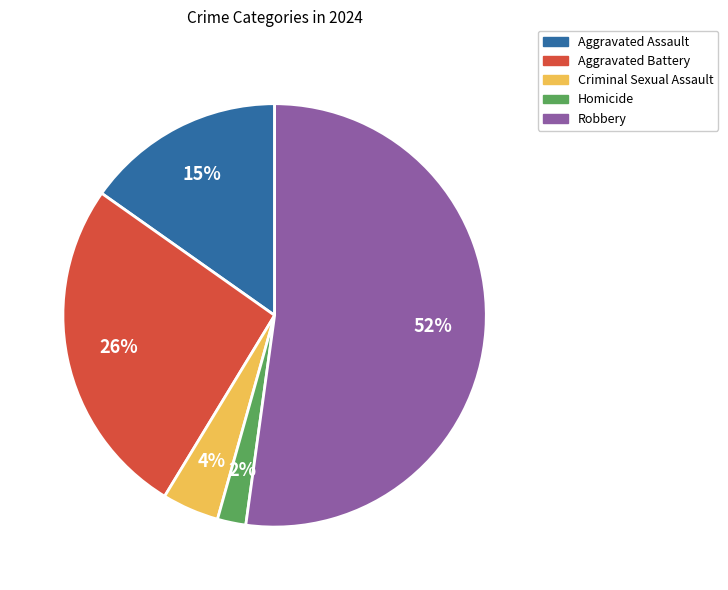

What is the smallest slice in the pie chart?

Homicide